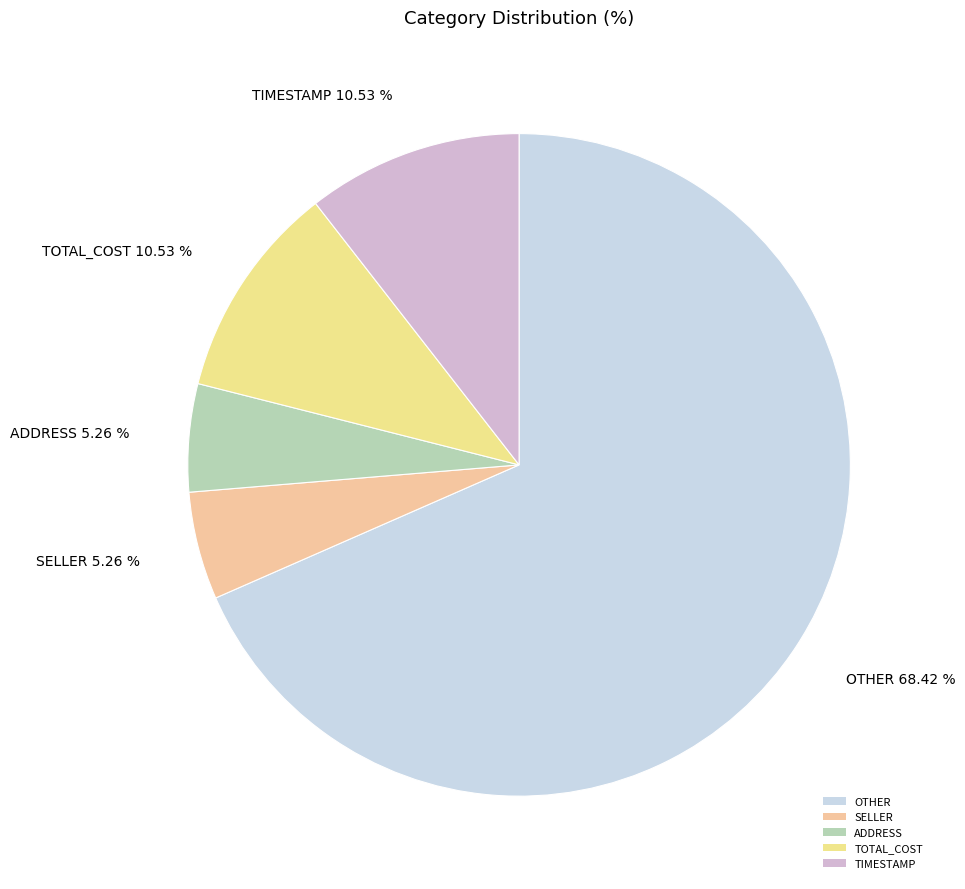

Does ADDRESS account for over 50% of the chart?

No